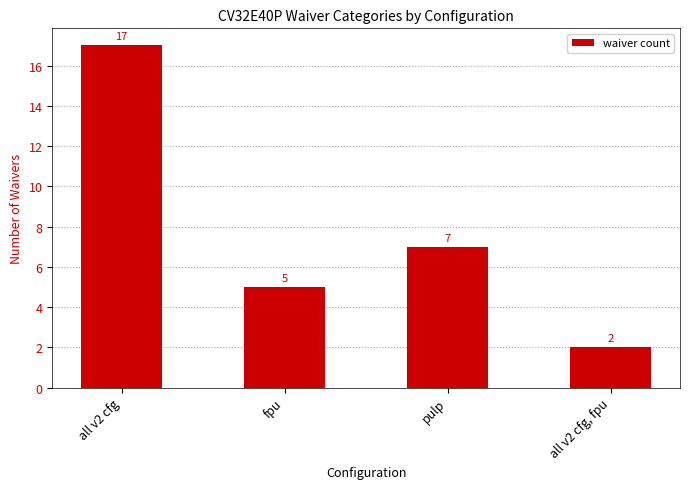

What is the value of the 1st bar from the left?

17